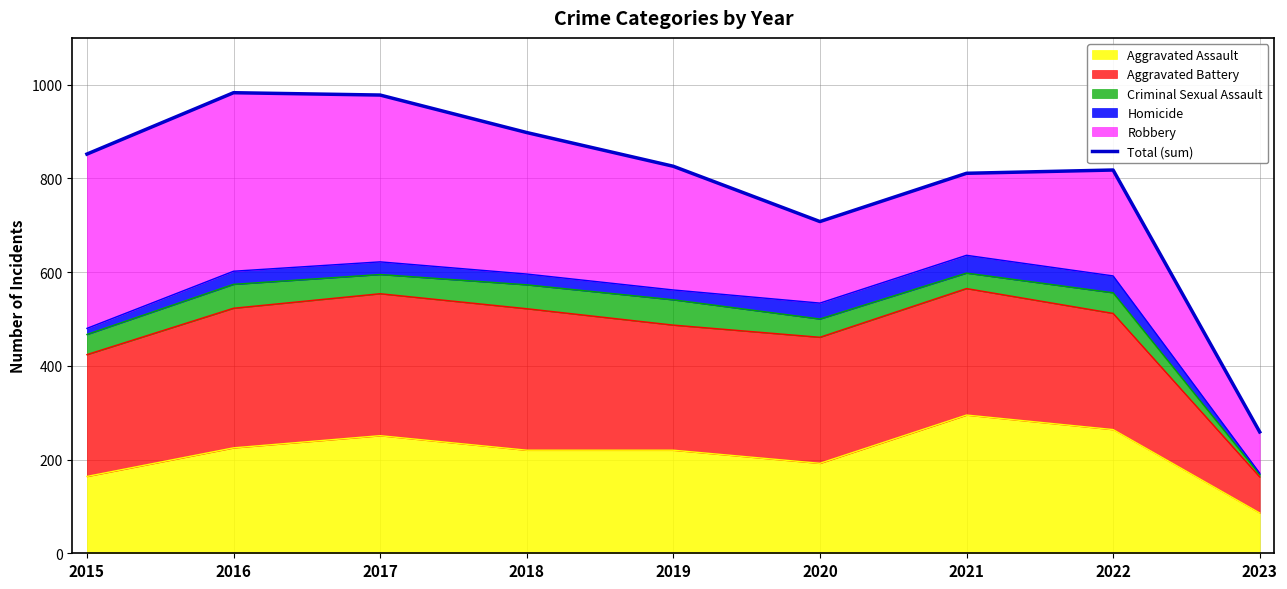

What is the ratio of the value at 2015 to the value at 2022?

1.0